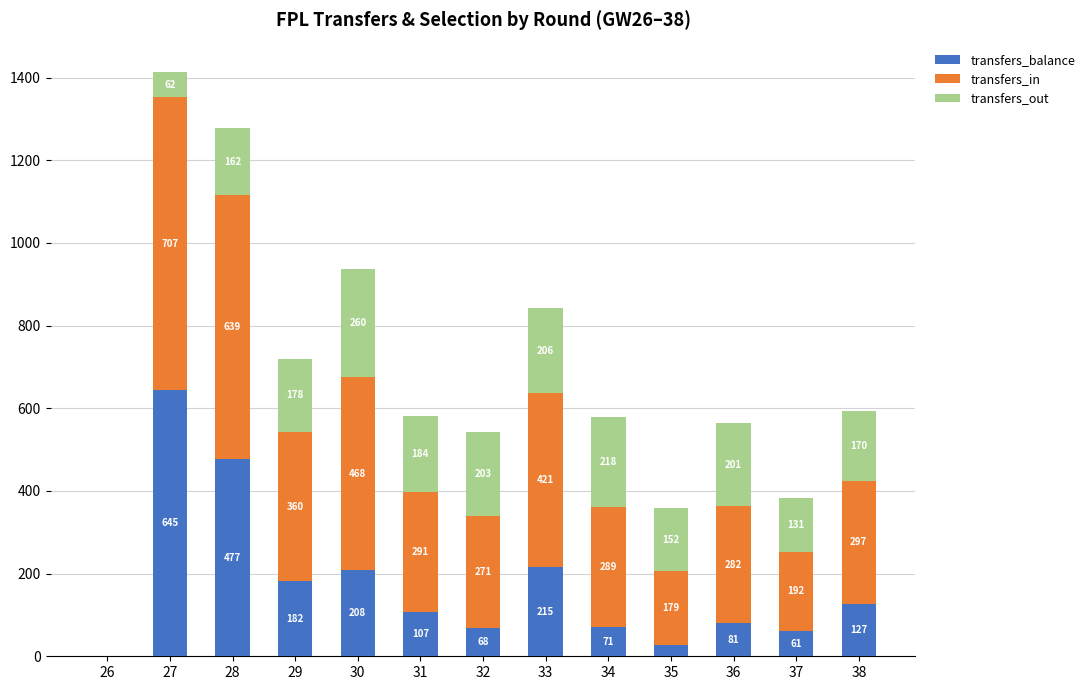

Reading right to left, list the values for the transfers_balance series.

38=127	37=61	36=81	35=27	34=71	33=215	32=68	31=107	30=208	29=182	28=477	27=645	26=0